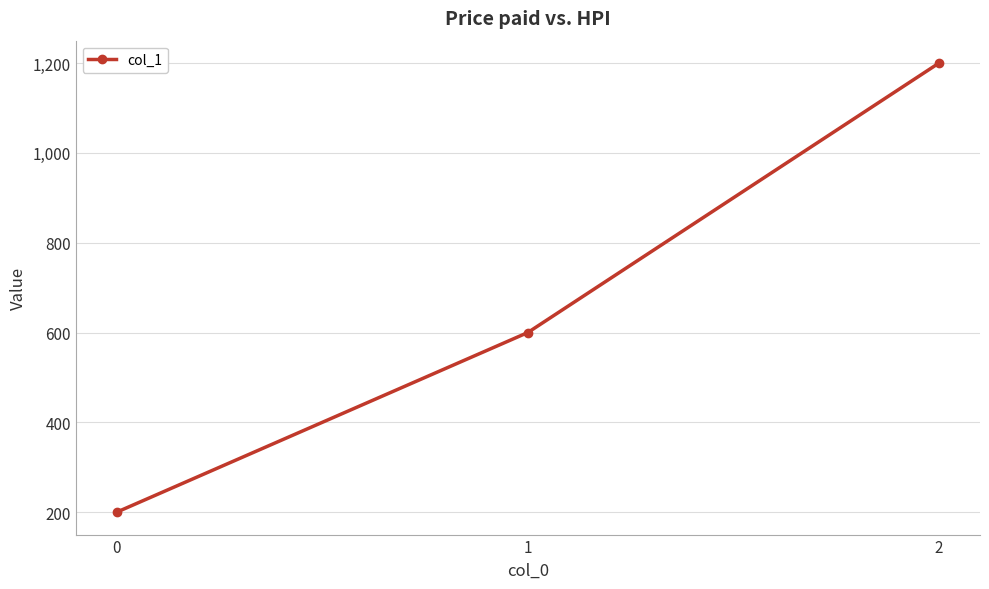

Rank the categories by value from highest to lowest.

2, 1, 0